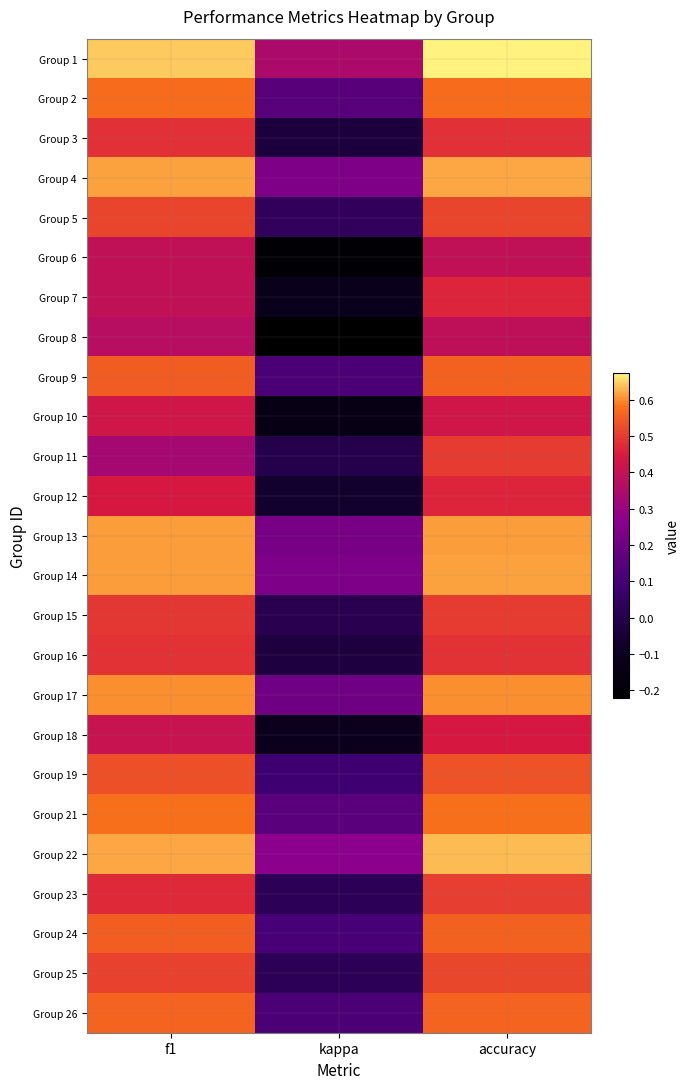

What is the spread (max minus min) of values at kappa?

0.6